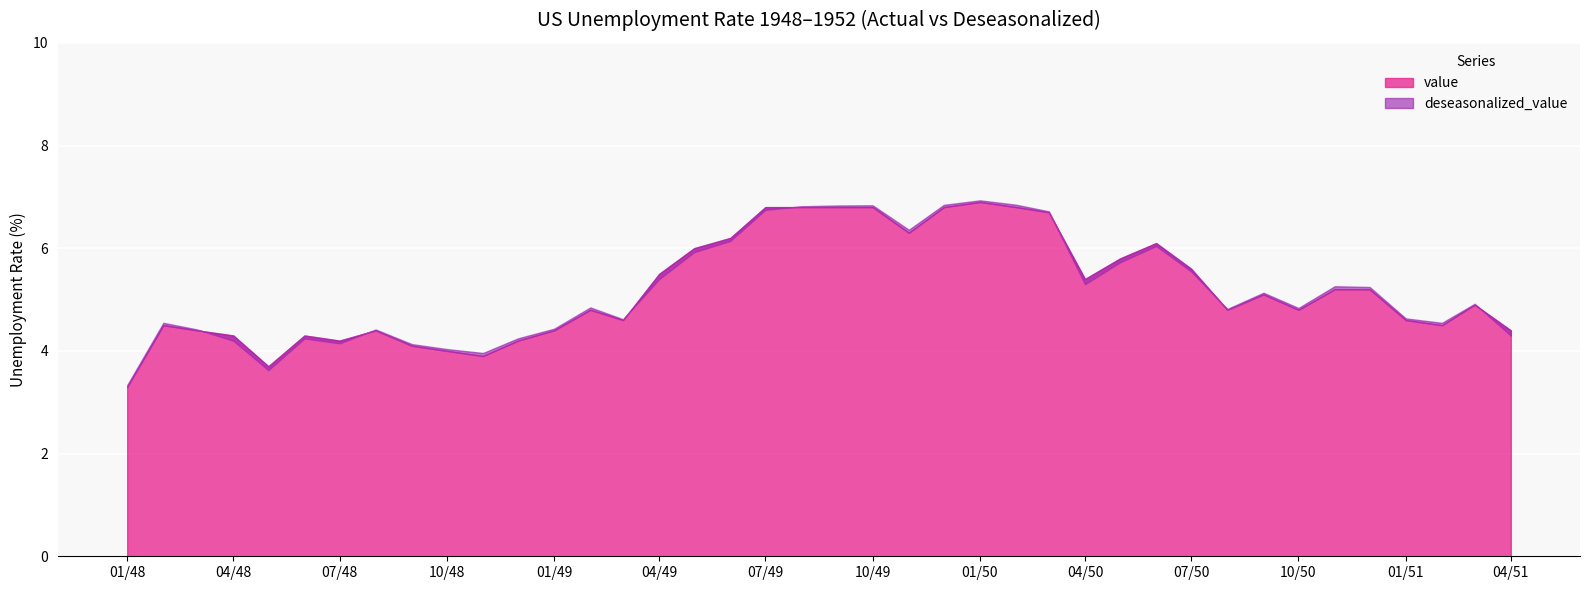

What is the difference between the maximum and minimum values in the value series?

3.6